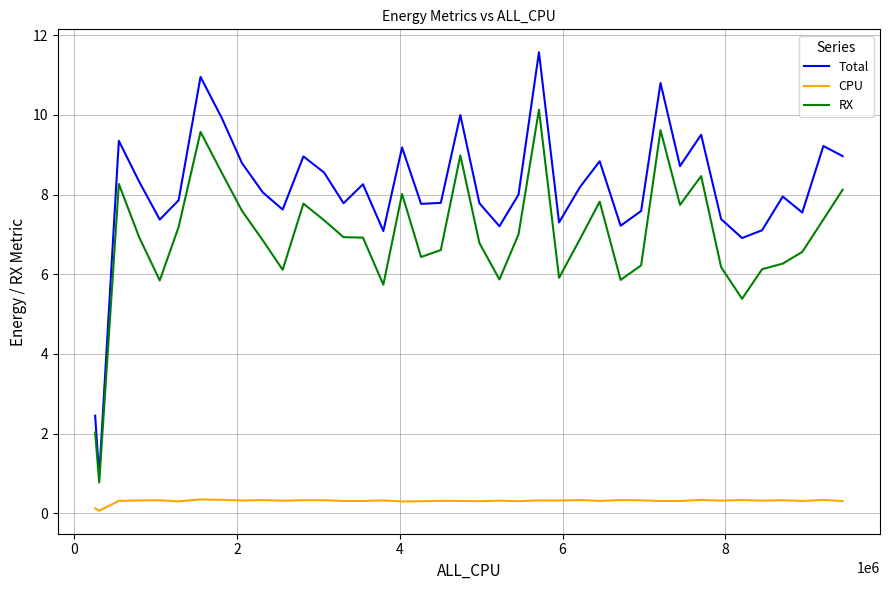

How many values in the RX series are below 6?

8